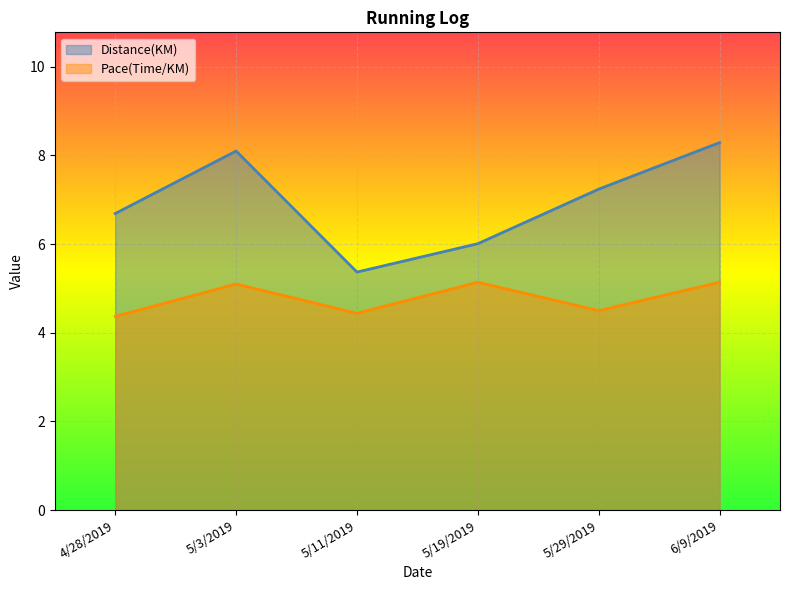

What is the label of the 2nd point from the left?

5/3/2019